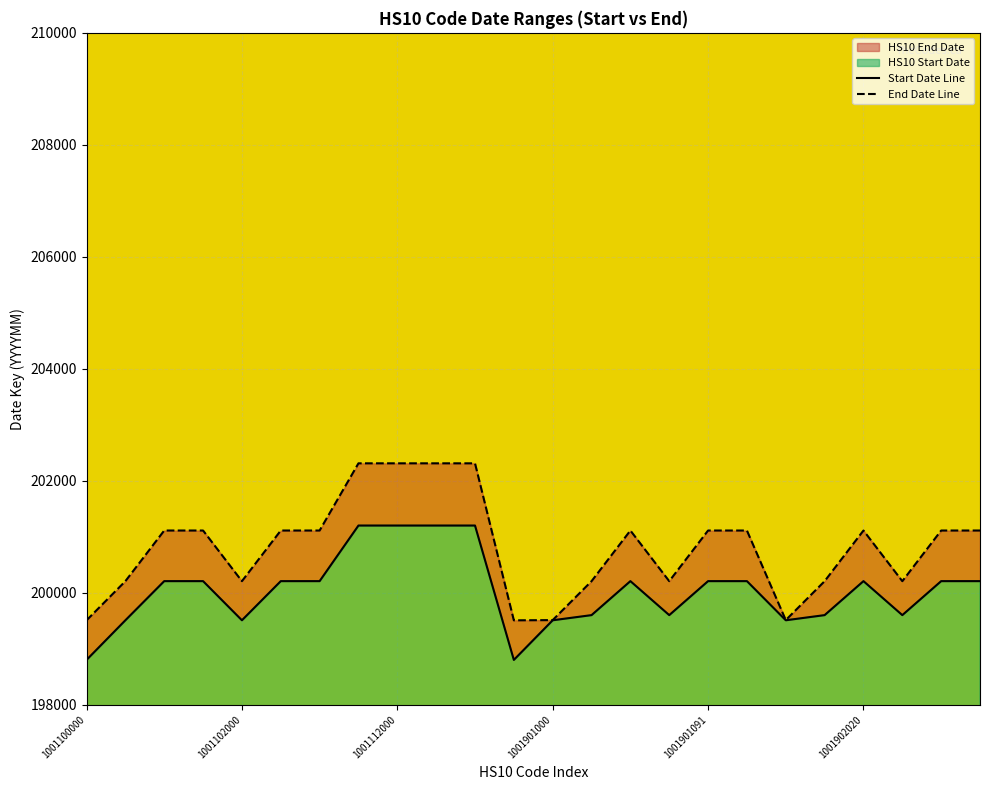

What is the difference between the maximum and minimum values in the Start Date Line series?

2400